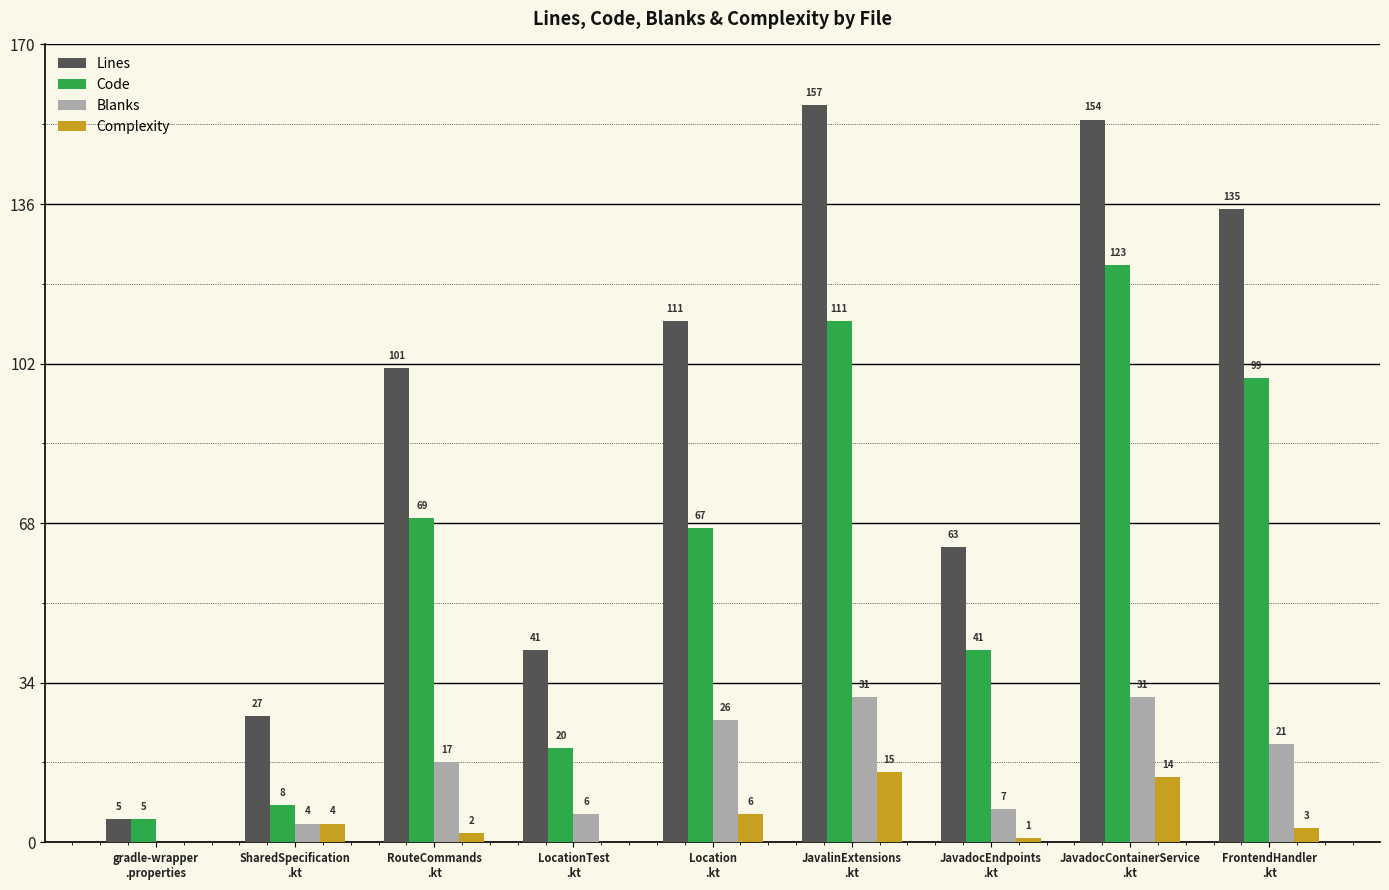

What is the greatest value displayed?

157